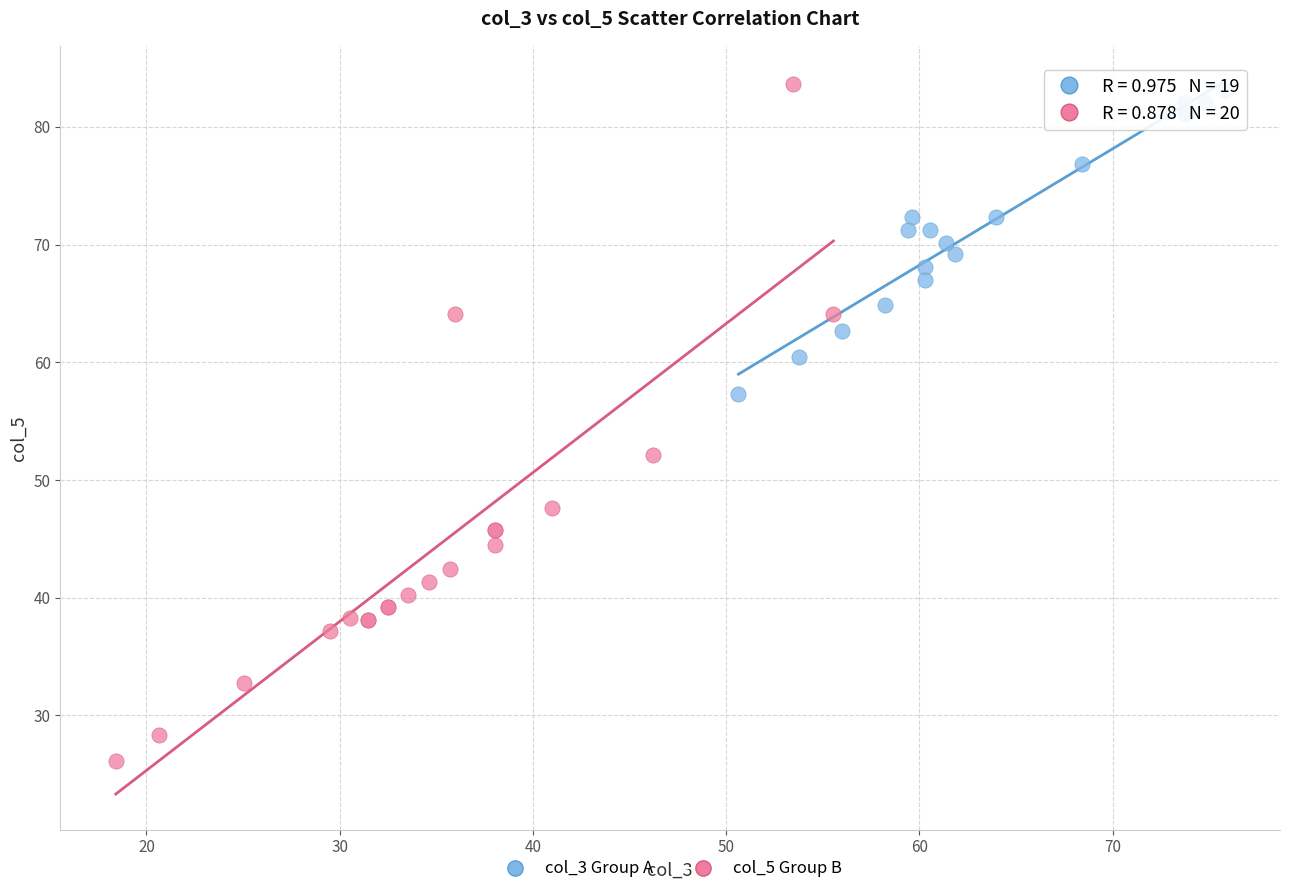

What are all the series names shown in the legend?

col_3 Group A, col_5 Group B